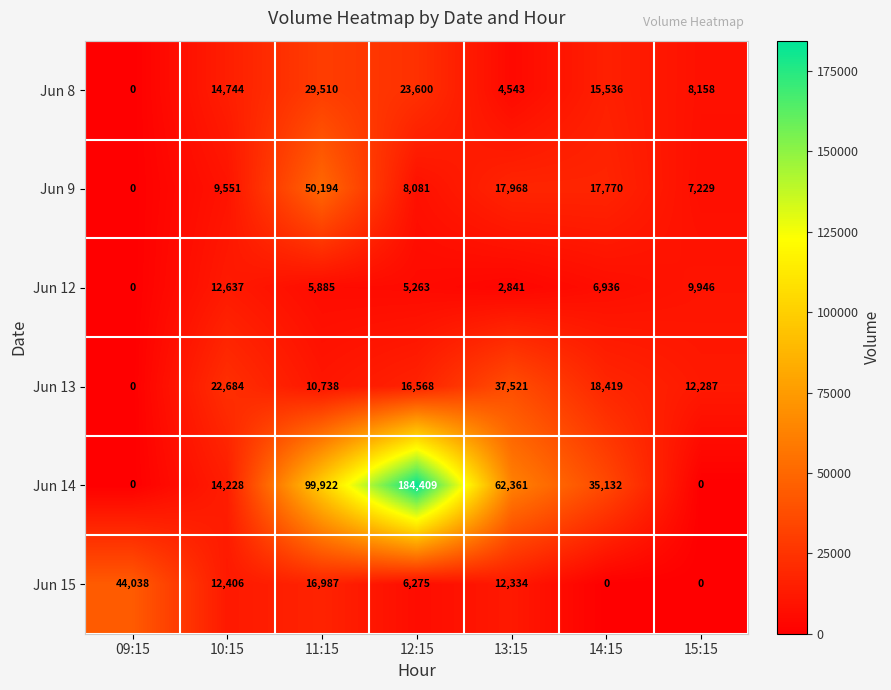

Between 12:15 and 15:15, which series saw the biggest shift?

Jun 14